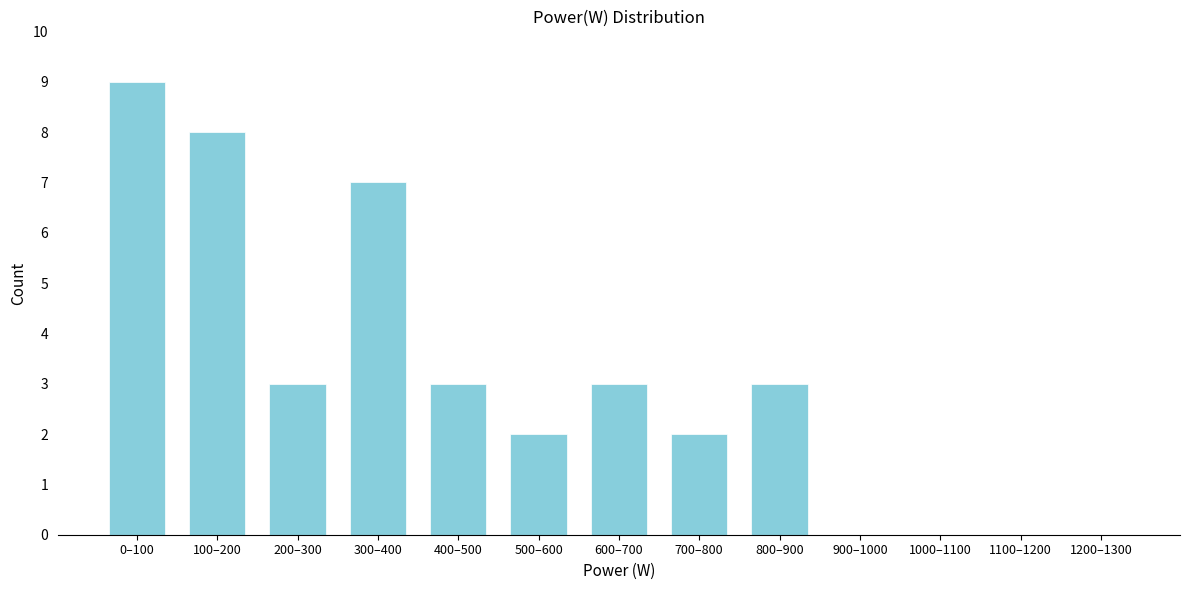

Reading left to right, list all the values displayed in this chart.

0–100=9	100–200=8	200–300=3	300–400=7	400–500=3	500–600=2	600–700=3	700–800=2	800–900=3	900–1000=0	1000–1100=0	1100–1200=0	1200–1300=0